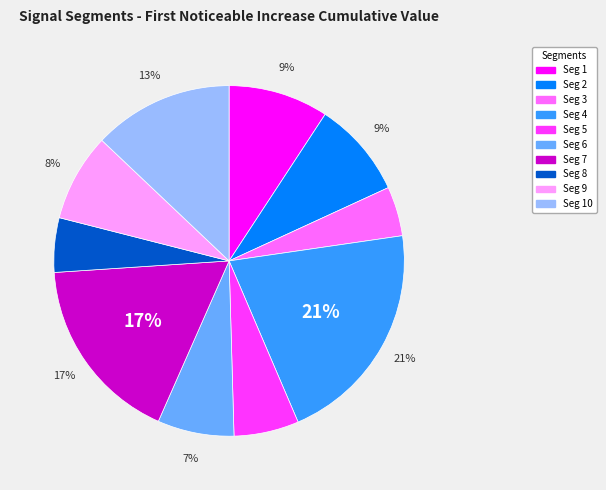

To the nearest percent, what is the average slice percentage?

10%